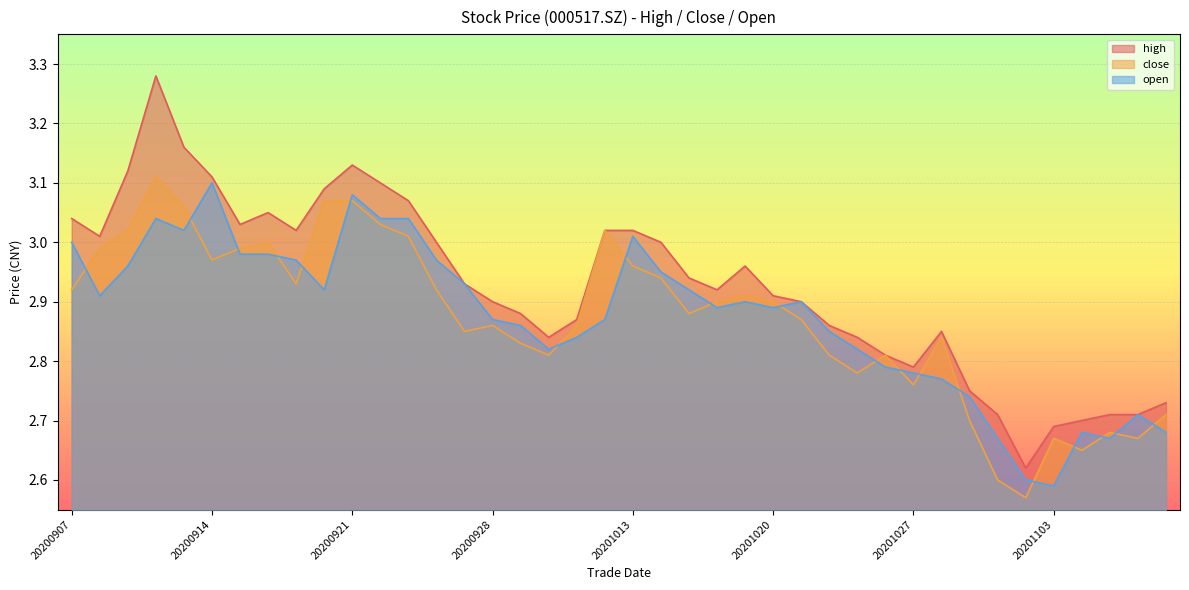

True or false: high has more than 1 points higher than both neighbors.

True